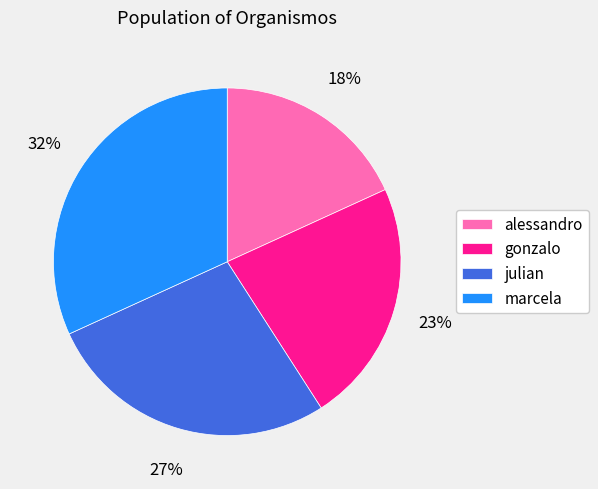

Count the number of slices in the pie.

4